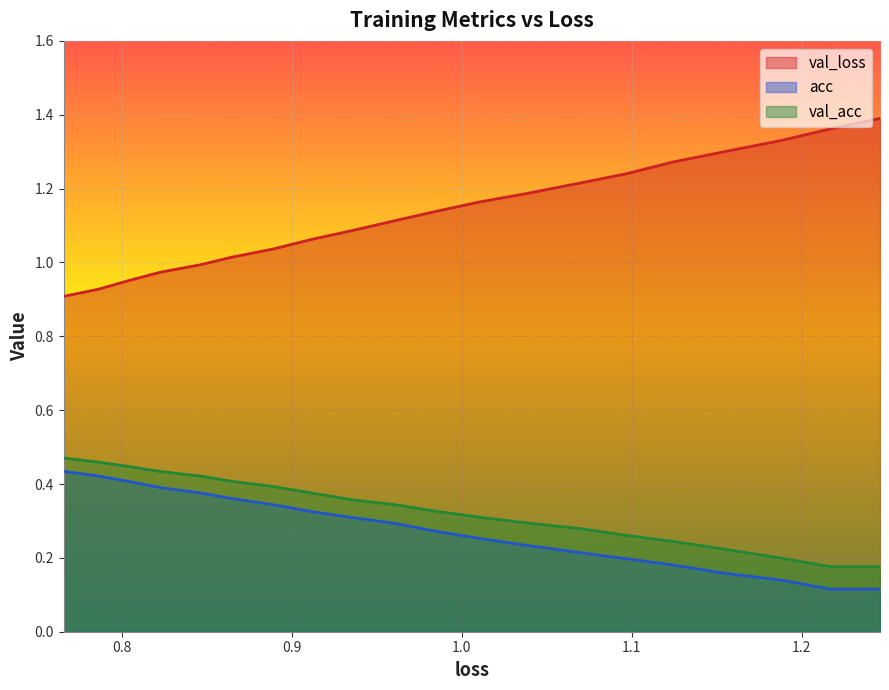

True or false: val_loss has more than 1 interior local peaks.

False